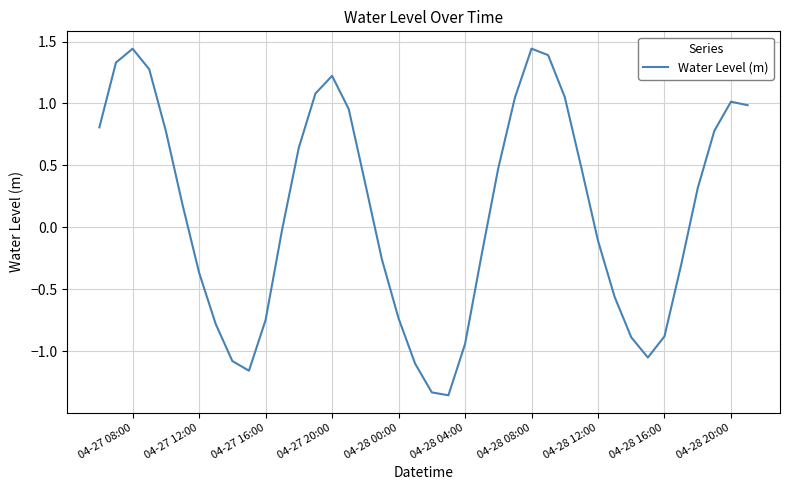

How many interior local valleys (lower than both neighbors) does the data have?

3